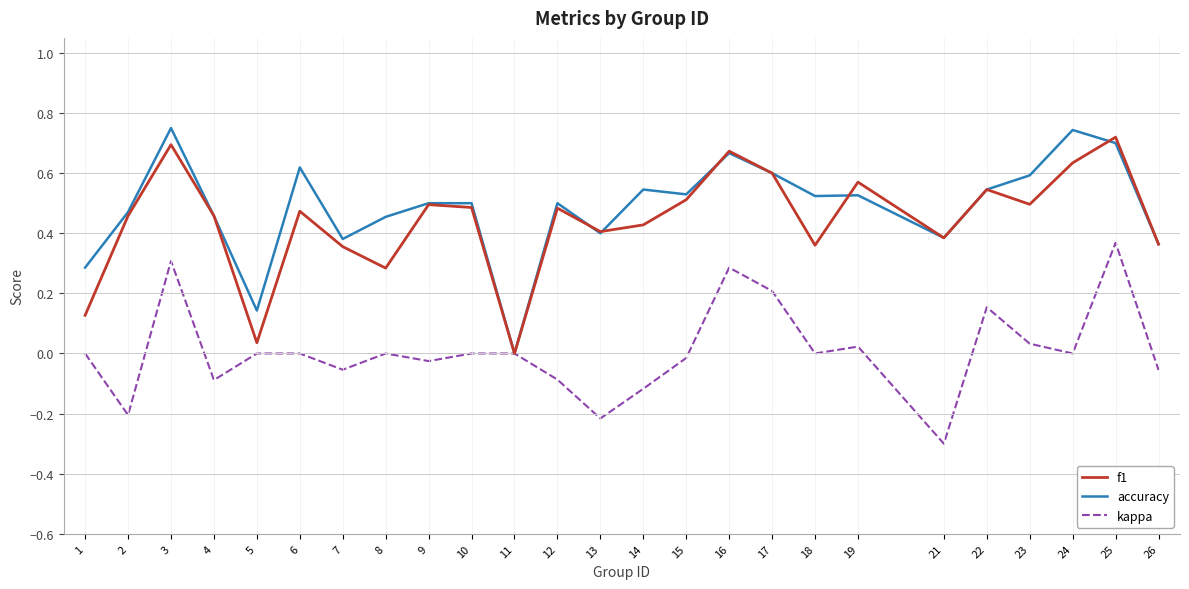

At 1, list the series in order from largest to smallest.

accuracy, f1, kappa